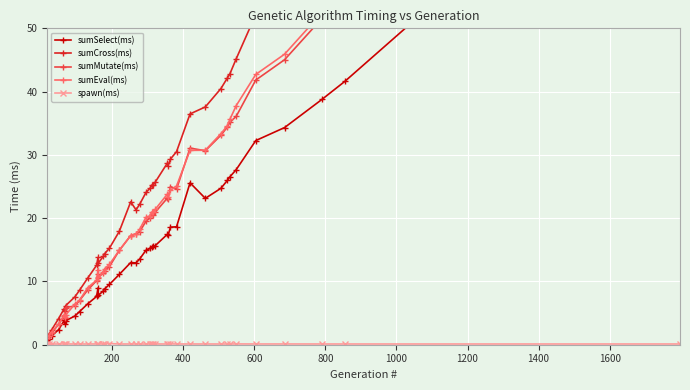

Reading right to left, what are all the values shown in this chart?

sumSelect(ms): 88.2	41.6	38.8	34.3	32.3	27.7	26.5	26.0	24.7	23.1	25.6	18.6	18.6	17.3	17.4	15.7	15.5	15.4	15.2	14.9	13.5	12.9	13.0	11.1	9.5	8.8	8.5	7.8	9.0	7.6	6.5	5.2	4.5	3.8	3.3	3.9	2.4	1.4	1.0	0.8
sumCross(ms): 144.7	68.1	63.6	55.8	52.2	45.2	42.8	42.1	40.5	37.6	36.5	30.5	29.3	28.3	28.7	25.7	25.3	25.3	24.8	24.1	22.2	21.3	22.6	17.9	15.2	14.4	14.0	12.9	13.8	12.6	10.5	8.6	7.6	6.2	5.3	5.7	4.1	2.4	1.6	1.3
sumMutate(ms): 117.4	55.4	51.5	45.0	41.8	36.1	35.1	34.4	33.1	30.7	31.1	24.6	25.0	23.0	23.2	20.9	20.5	20.7	20.1	19.5	17.8	17.5	17.2	14.9	12.3	11.7	11.4	10.6	11.1	10.1	8.6	7.0	6.1	5.9	4.2	4.5	3.2	1.9	1.3	1.0
sumEval(ms): 118.8	56.2	52.4	45.9	42.7	37.8	35.6	34.6	33.4	30.7	30.7	25.1	24.4	23.4	23.8	21.4	21.0	21.0	20.4	20.1	18.2	17.6	17.3	14.9	12.7	12.0	11.4	10.7	11.9	10.2	9.0	7.0	6.4	4.7	4.3	4.7	3.3	2.0	1.4	1.1
spawn(ms): 0.1	0.1	0.1	0.1	0.1	0.1	0.1	0.1	0.1	0.1	0.1	0.1	0.1	0.1	0.1	0.1	0.1	0.1	0.1	0.1	0.1	0.1	0.1	0.1	0.2	0.1	0.1	0.1	0.1	0.1	0.1	0.1	0.1	0.1	0.1	0.1	0.1	0.1	0.1	0.1